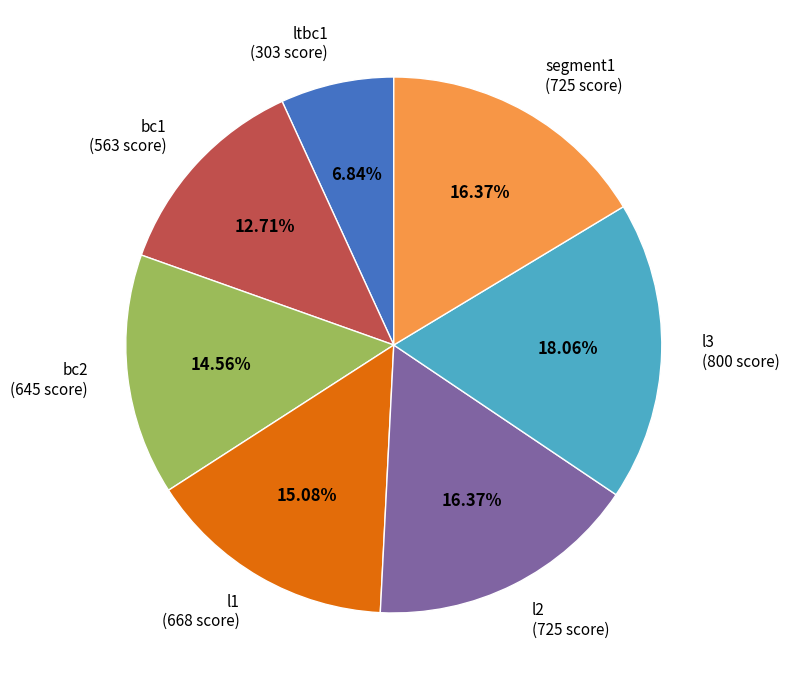

How many slices are in this pie chart?

7